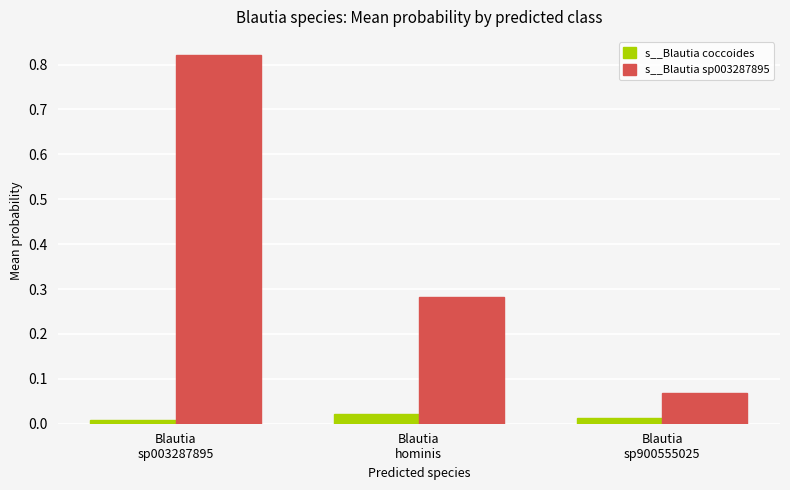

Which series changed the most between Blautia
sp003287895 and Blautia
sp900555025?

s__Blautia sp003287895